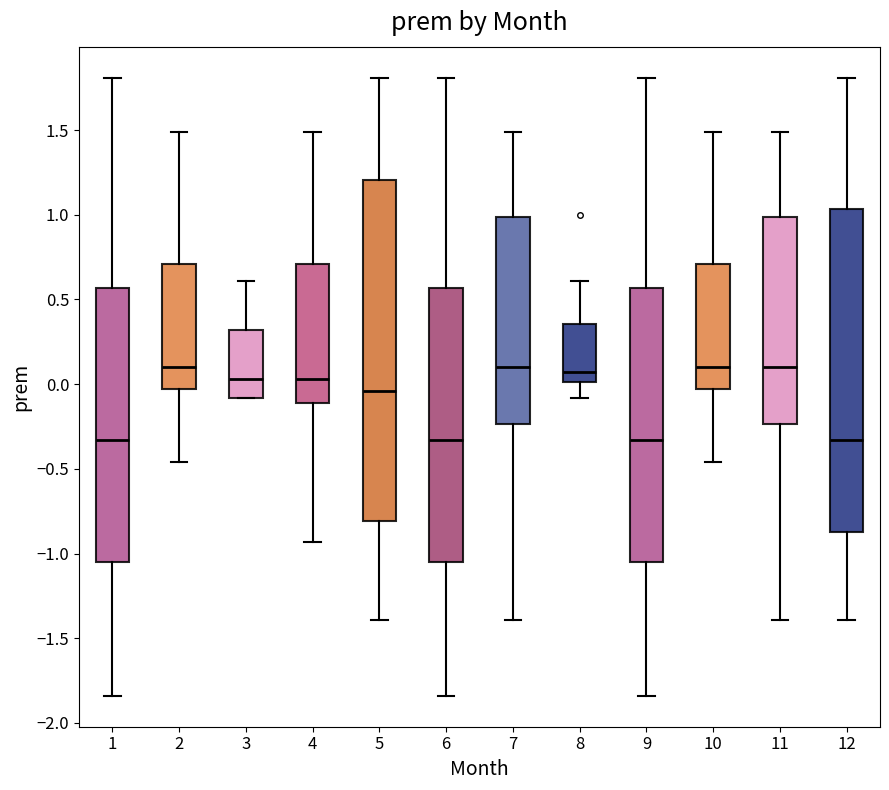

Reading left to right, read every box against the y-axis: the position of its median line, the range the box covers, and the ends of its whiskers. The values are not printed on the chart, so give them approximately, as read against the axis.

1: median -0.35, box -1.05 to 0.55, whiskers -1.85 to 1.80
2: median 0.10, box -0.05 to 0.70, whiskers -0.45 to 1.50
3: median 0.05, box -0.10 to 0.30, whiskers -0.10 to 0.60
4: median 0.05, box -0.10 to 0.70, whiskers -0.95 to 1.50
5: median -0.05, box -0.80 to 1.20, whiskers -1.40 to 1.80
6: median -0.35, box -1.05 to 0.55, whiskers -1.85 to 1.80
7: median 0.10, box -0.25 to 1.00, whiskers -1.40 to 1.50
8: median 0.05, box 0.00 to 0.35, whiskers -0.10 to 0.60
9: median -0.35, box -1.05 to 0.55, whiskers -1.85 to 1.80
10: median 0.10, box -0.05 to 0.70, whiskers -0.45 to 1.50
11: median 0.10, box -0.25 to 1.00, whiskers -1.40 to 1.50
12: median -0.35, box -0.85 to 1.05, whiskers -1.40 to 1.80